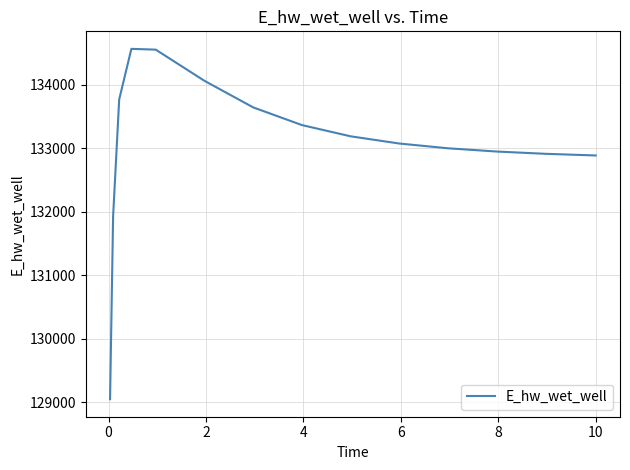

What is the smallest value displayed?

129048.6